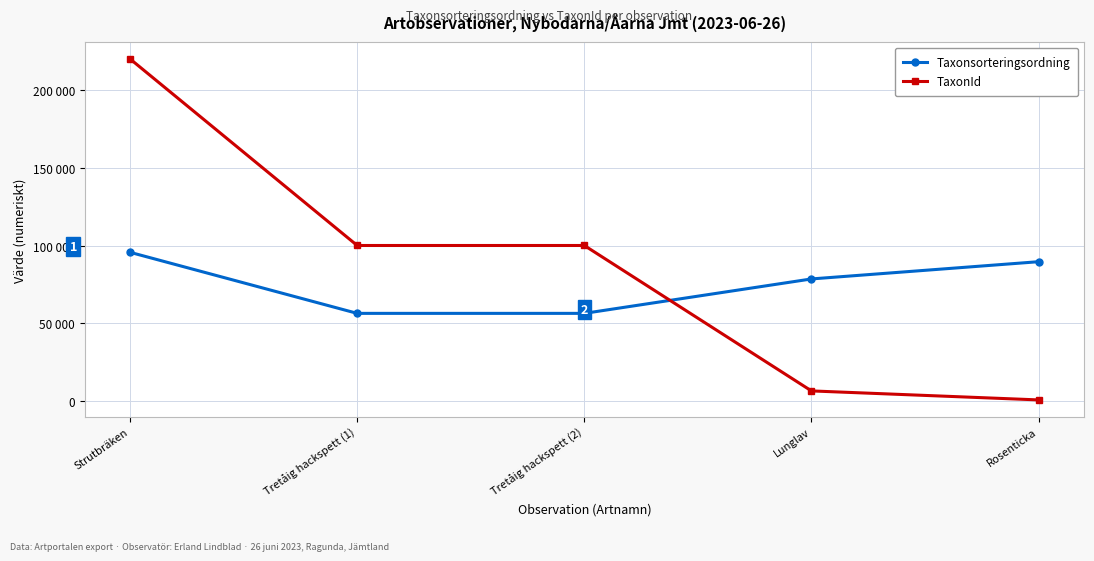

Is the value of TaxonId at Strutbräken greater than the value of Taxonsorteringsordning at Lunglav?

Yes